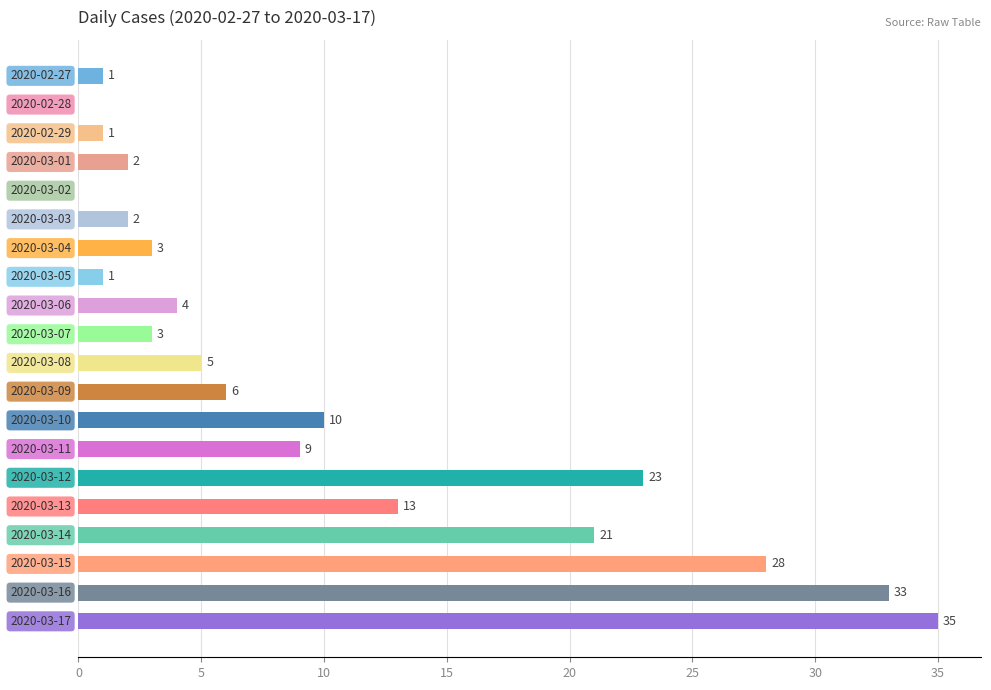

What is the sum of all values?

200